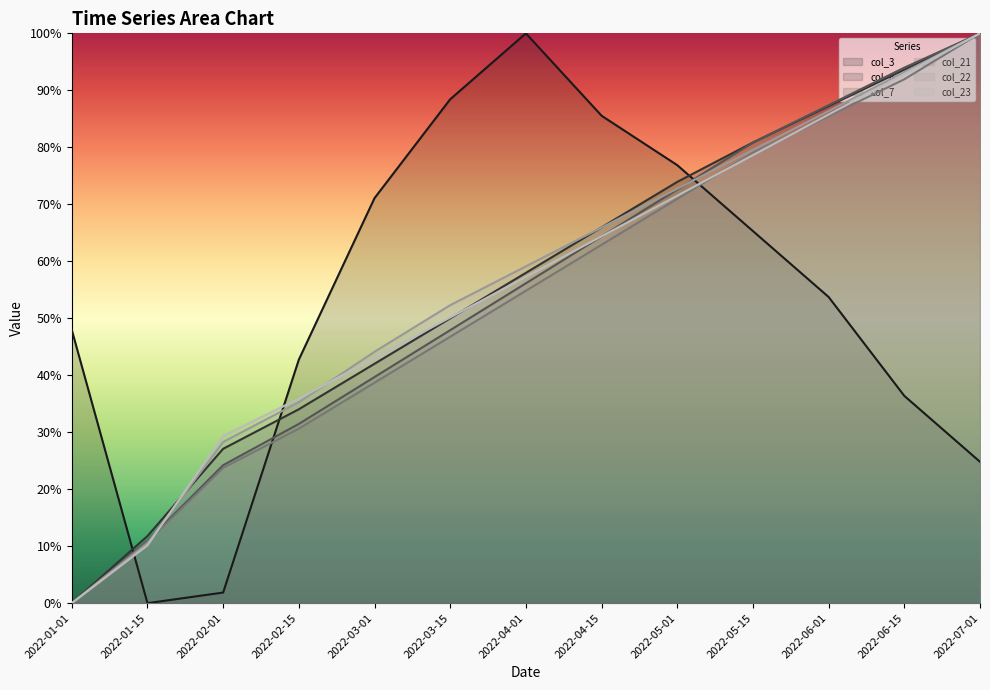

What is the maximum value shown in the chart?

1.0